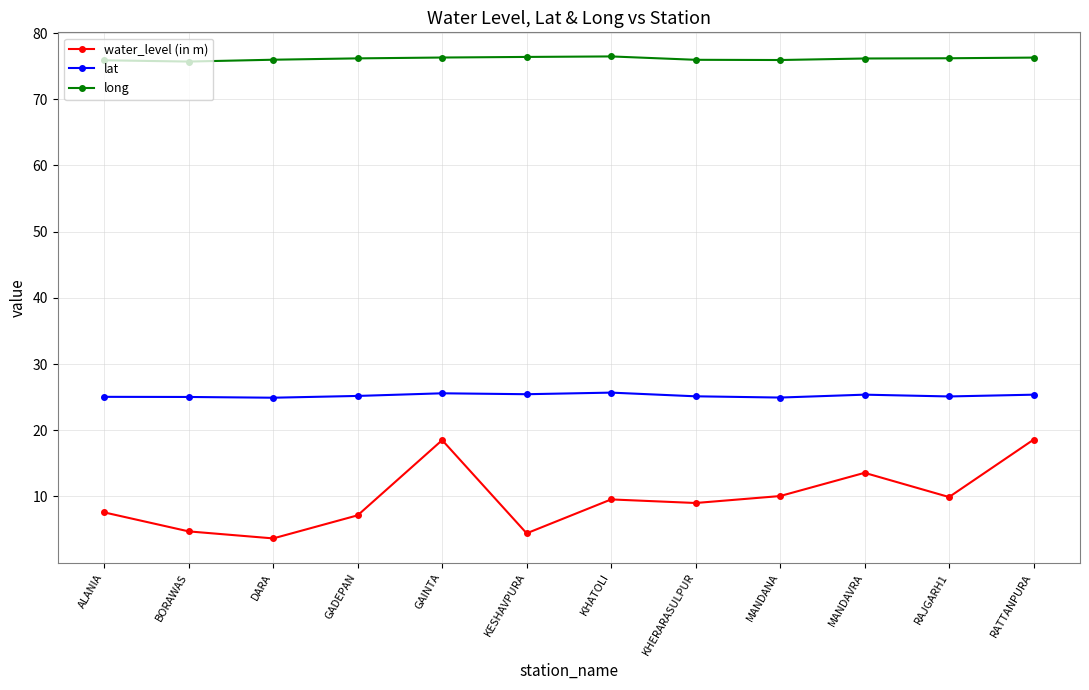

The value of long at RATTANPURA is 108.3. True or false?

False